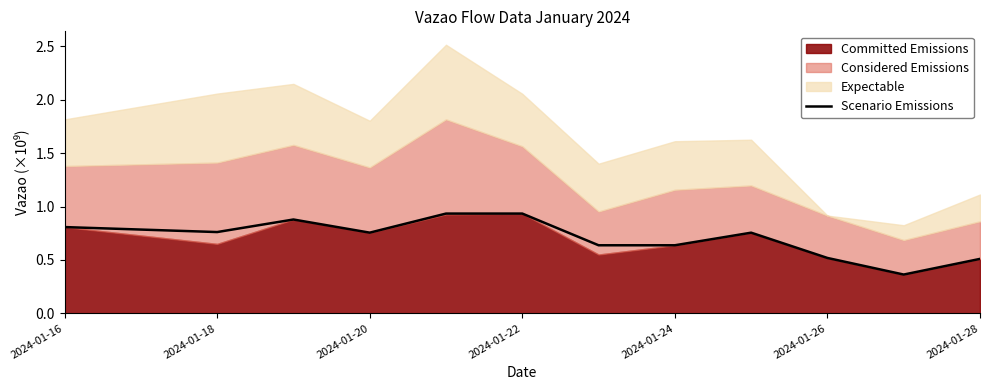

Is it true that Scenario Emissions equals 0.5 at 2024-01-28?

True